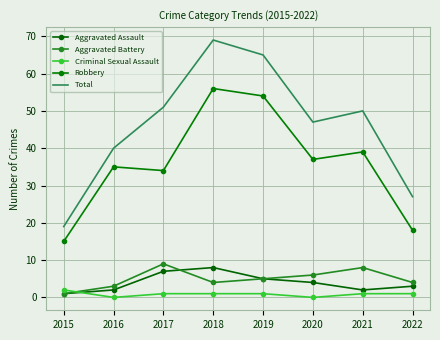

At how many categories does at least one series exceed 8?

8